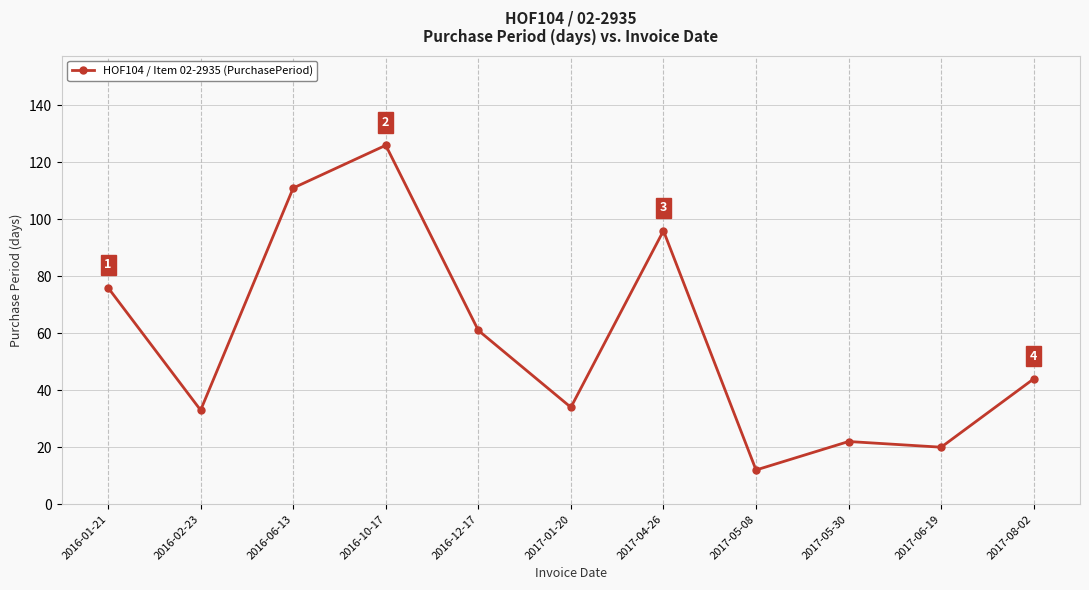

True or false: the data shows 34 at 2017-01-20.

True